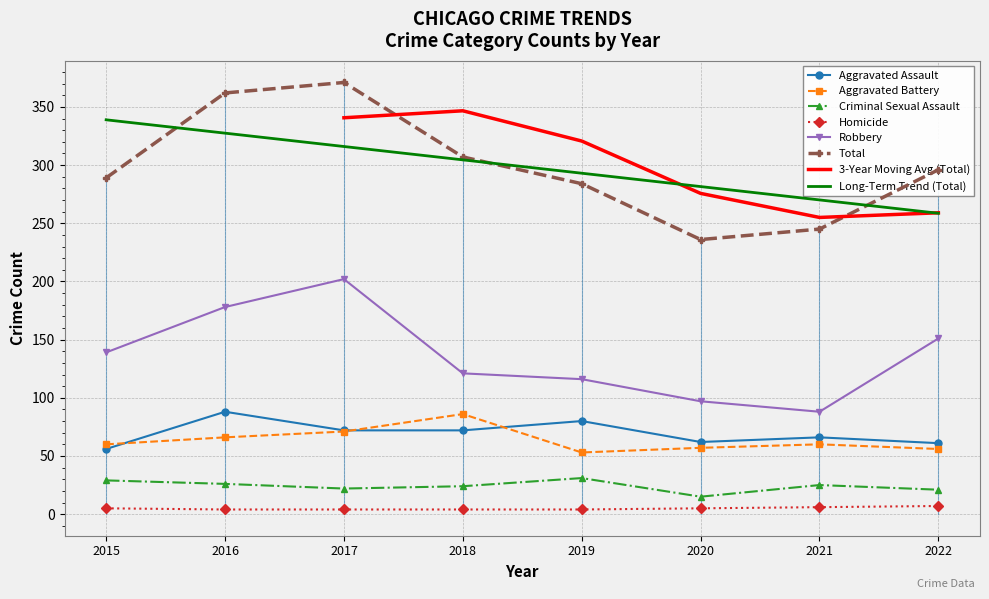

True or false: Aggravated Battery and Homicide cross at least once.

False